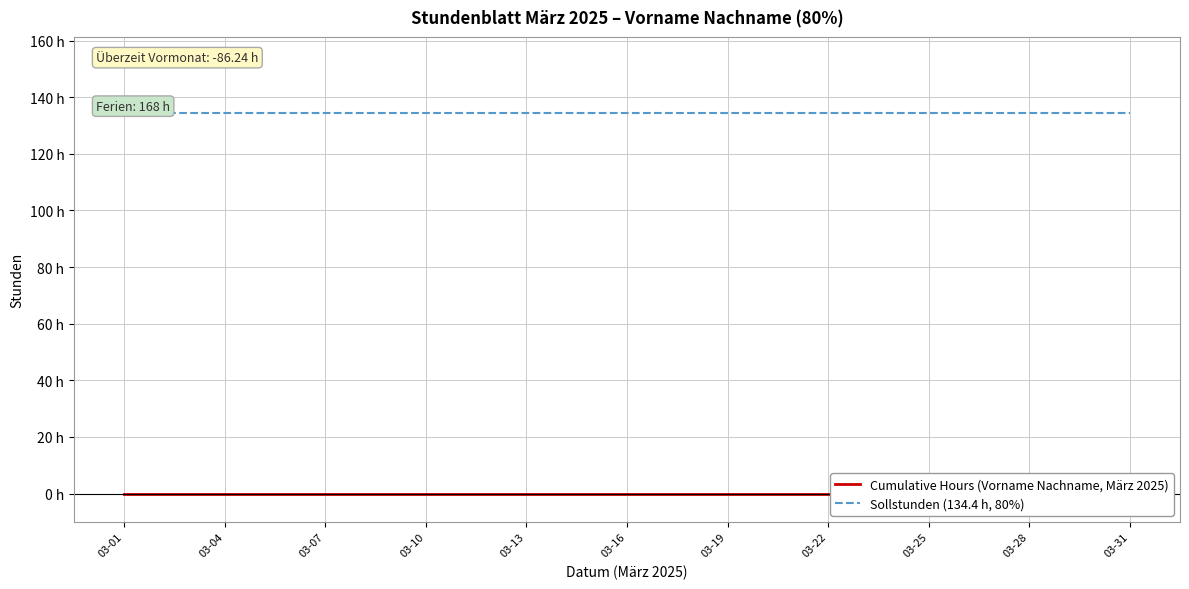

Between 22 and 19, which is larger?

22